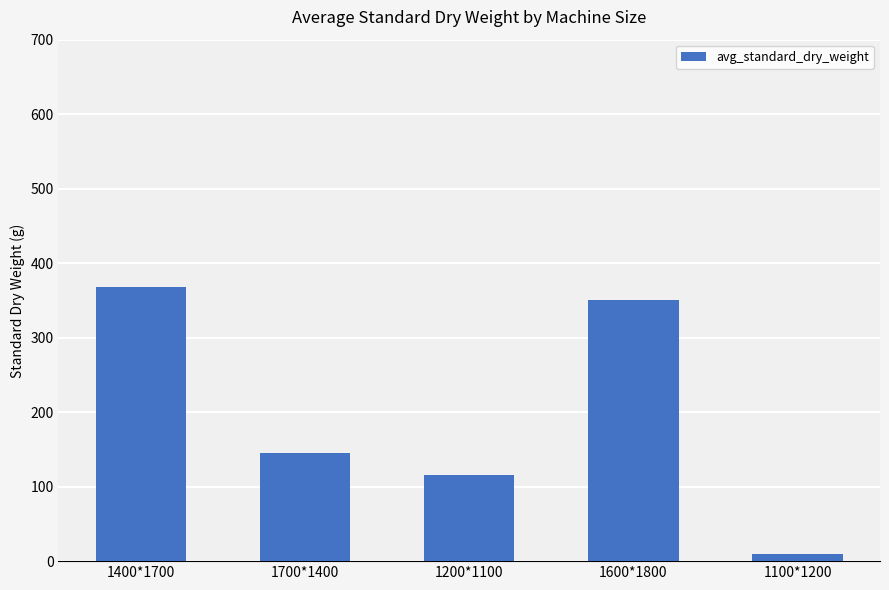

True or false: the data shows 150.2 at 1200*1100.

False